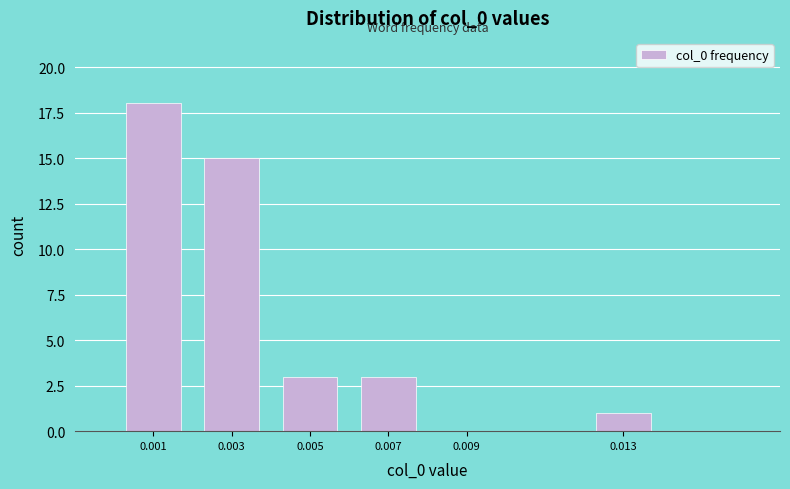

Reading left to right, what are all the values shown in this chart?

0.001=18	0.003=15	0.005=3	0.007=3	0.009=0	0.013=1